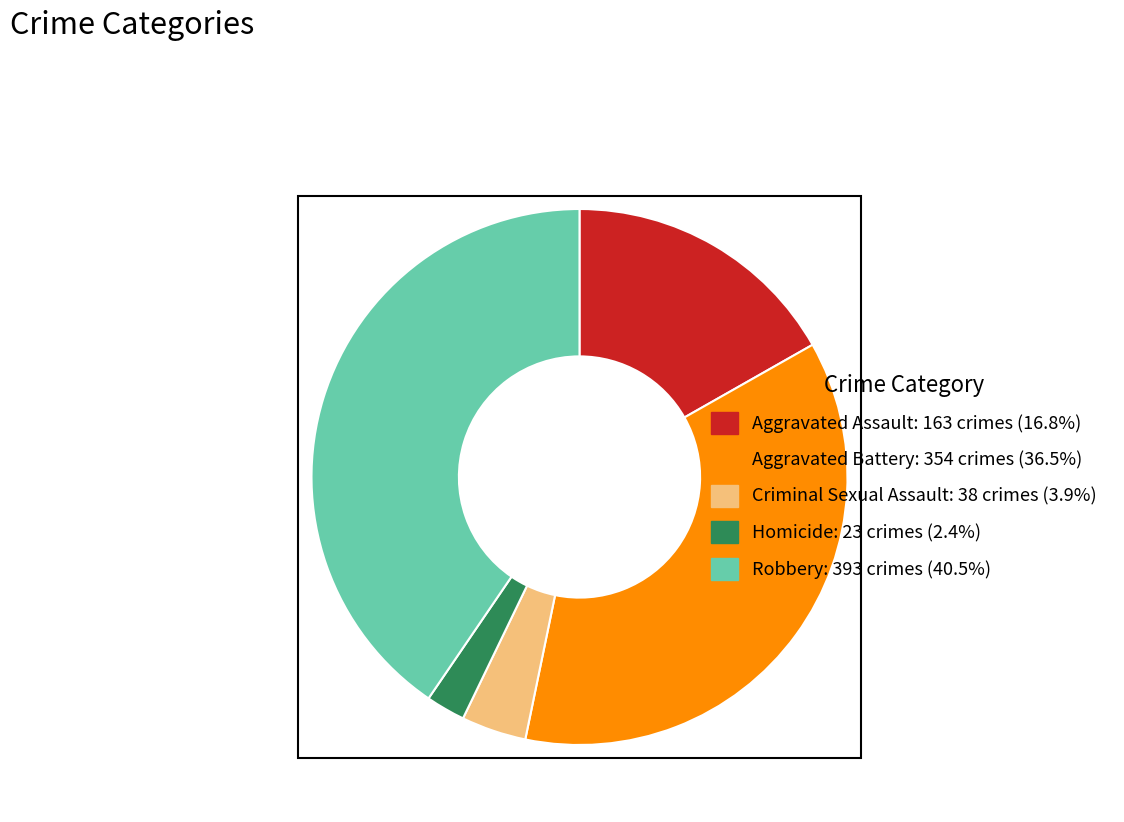

How many slices are in this pie chart?

5